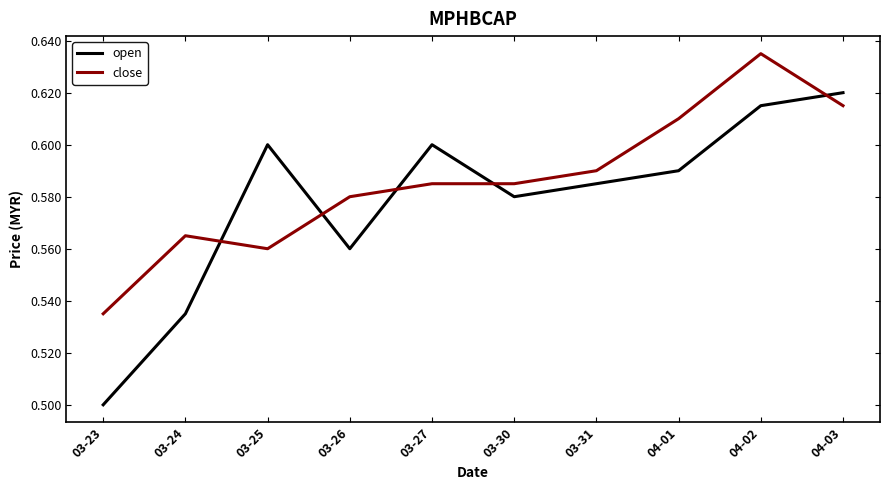

True or false: open has a value of 0.6 at 03-31.

True